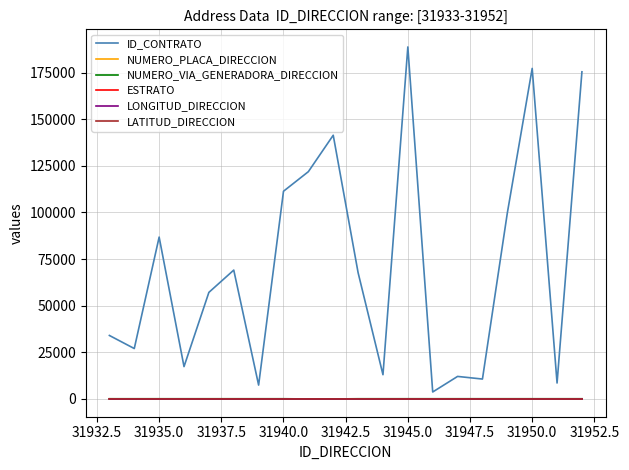

Which series has the widest spread of values?

ID_CONTRATO